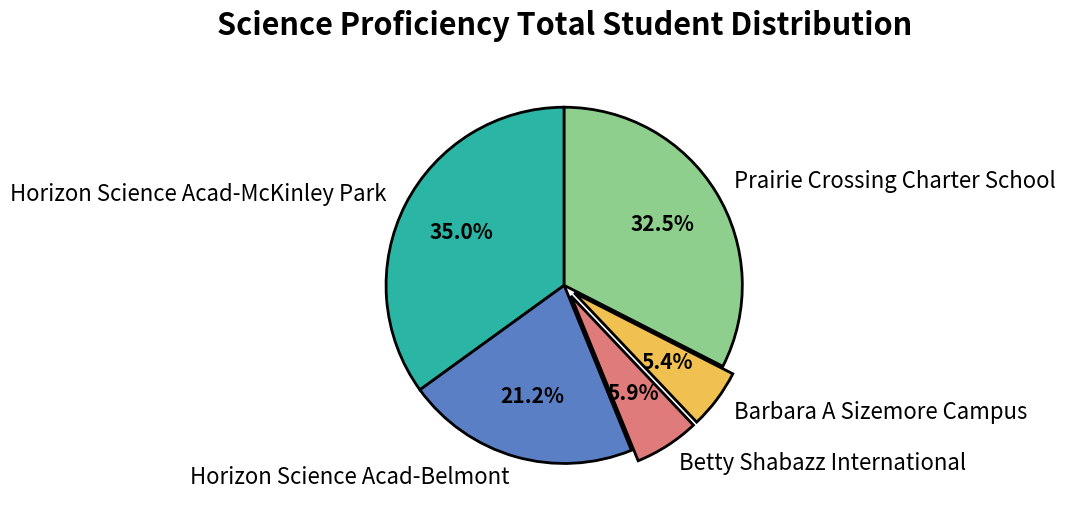

Between Prairie Crossing Charter School and Horizon Science Acad-McKinley Park, which is larger?

Horizon Science Acad-McKinley Park